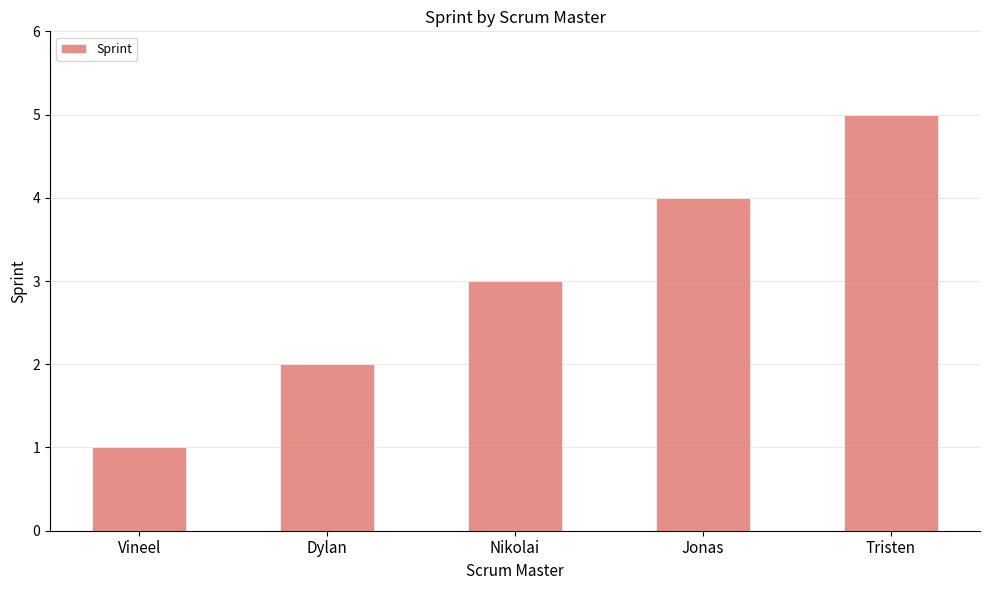

What is the value of the 1st bar from the left?

1